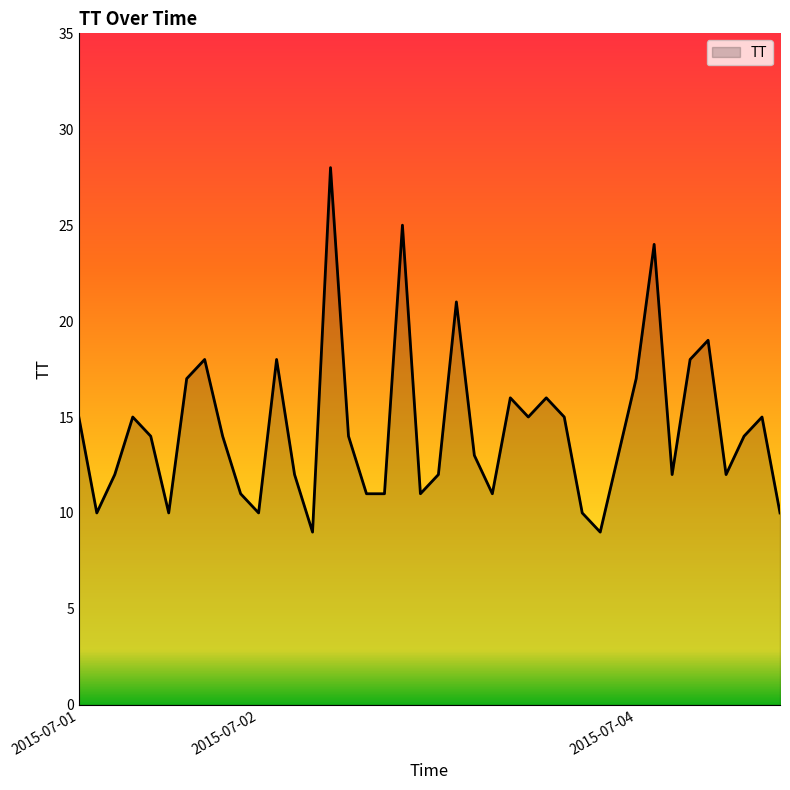

What is the smallest value displayed?

9